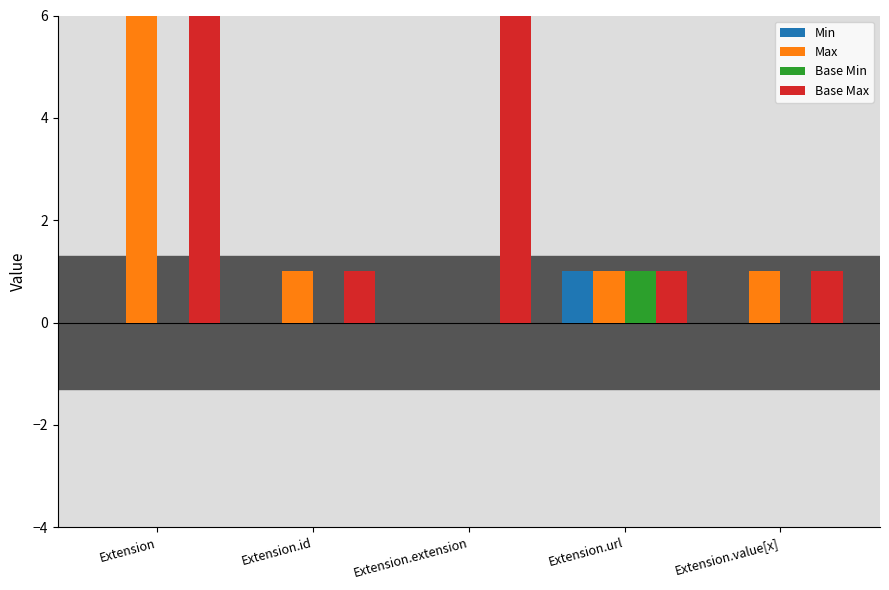

Which series has the largest range (max minus min)?

Max